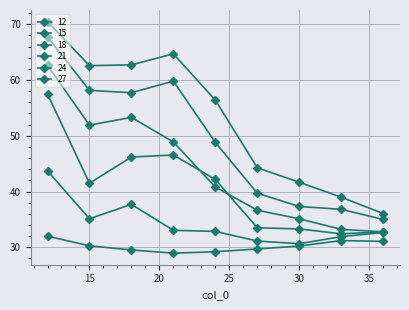

Does the chart display data point markers on the line(s)?

Yes